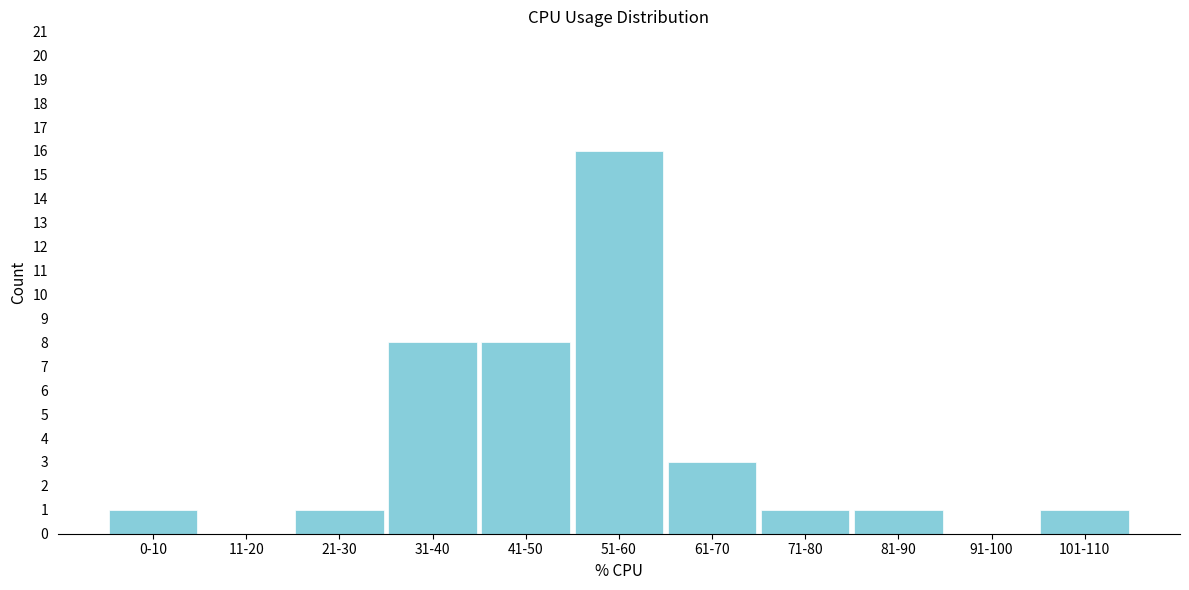

Reading left to right, what are all the values shown in this chart?

0-10=1	11-20=0	21-30=1	31-40=8	41-50=8	51-60=16	61-70=3	71-80=1	81-90=1	91-100=0	101-110=1